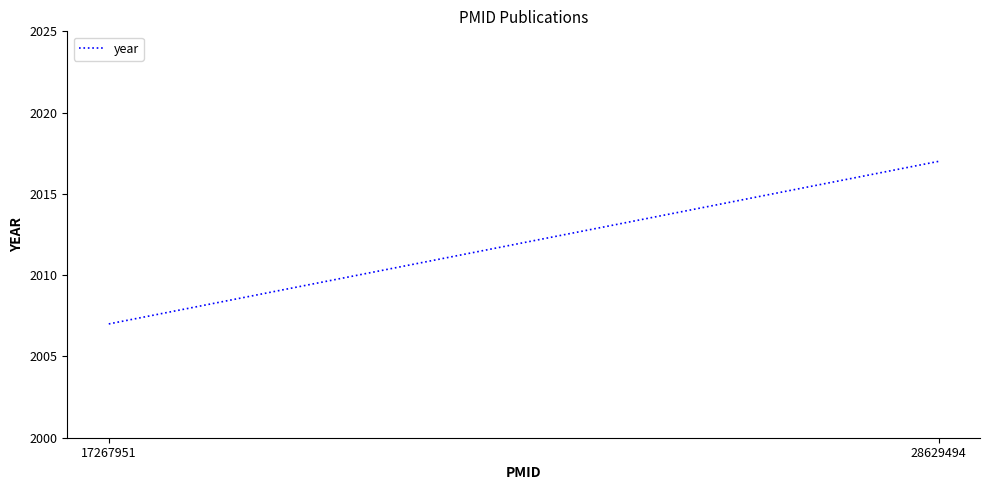

What is the sum of the values at 28629494 and 17267951?

4024